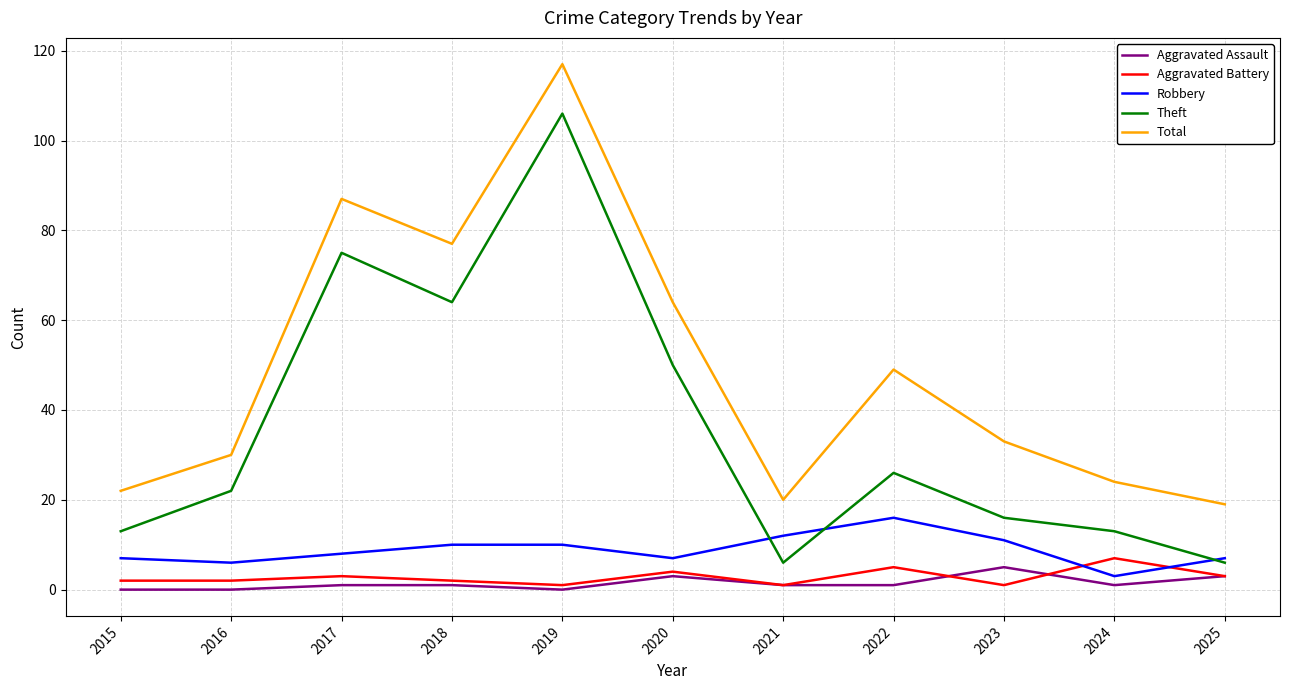

What are all the series names shown in the legend?

Aggravated Assault, Aggravated Battery, Robbery, Theft, Total